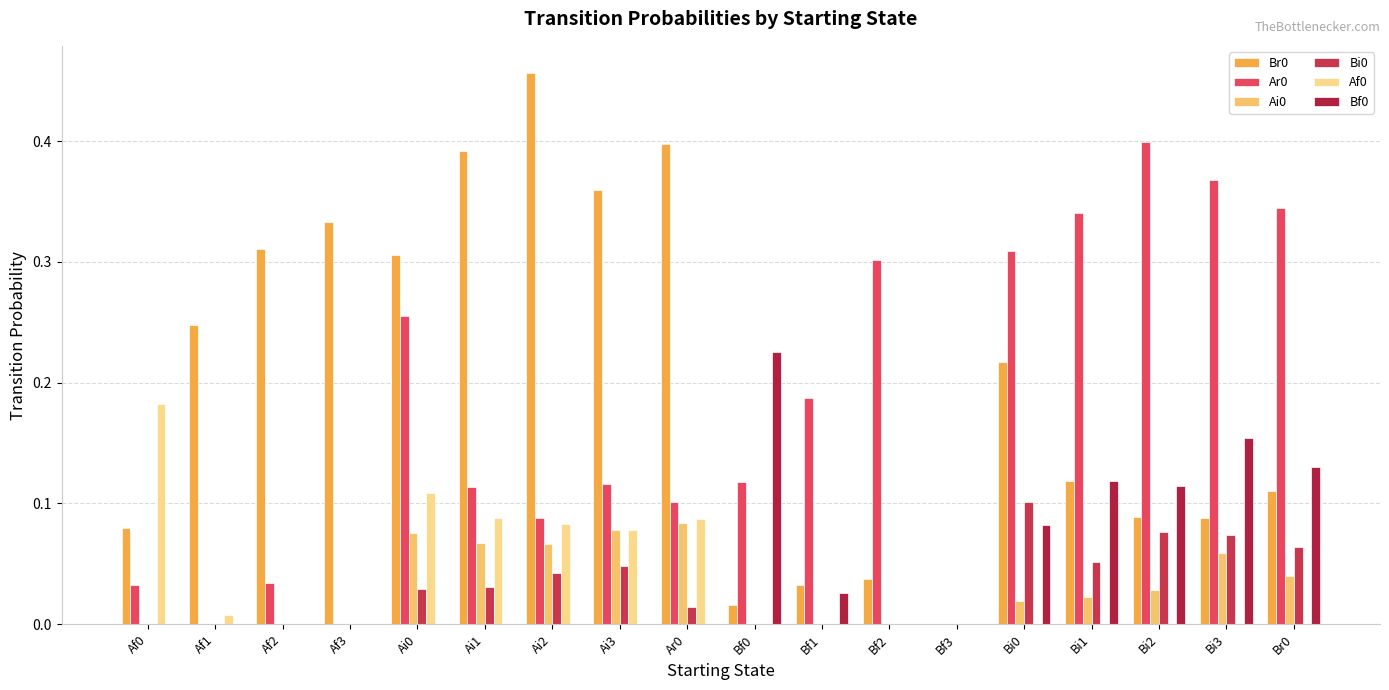

What is the label of the 5th bar from the right?

Bi0